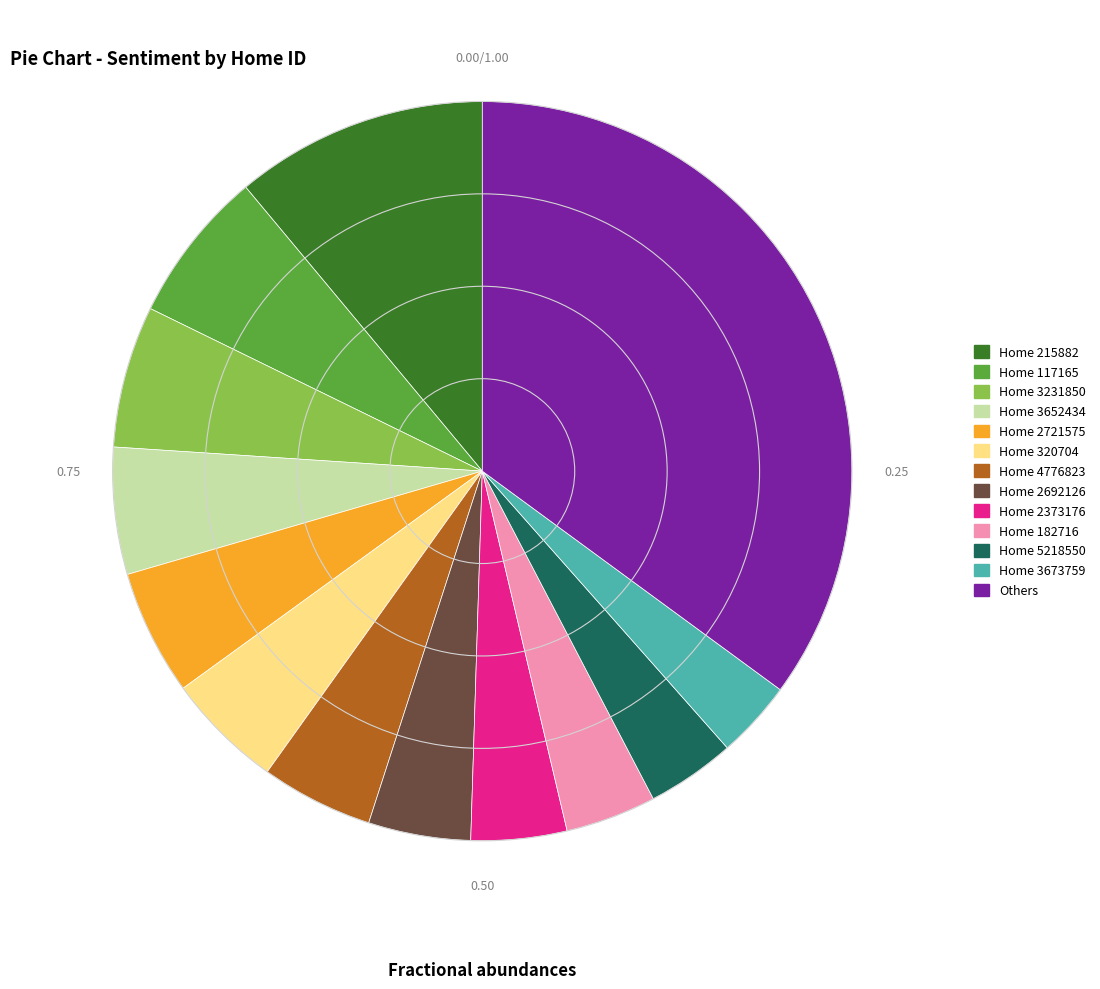

Which category has the biggest portion of the pie?

Others